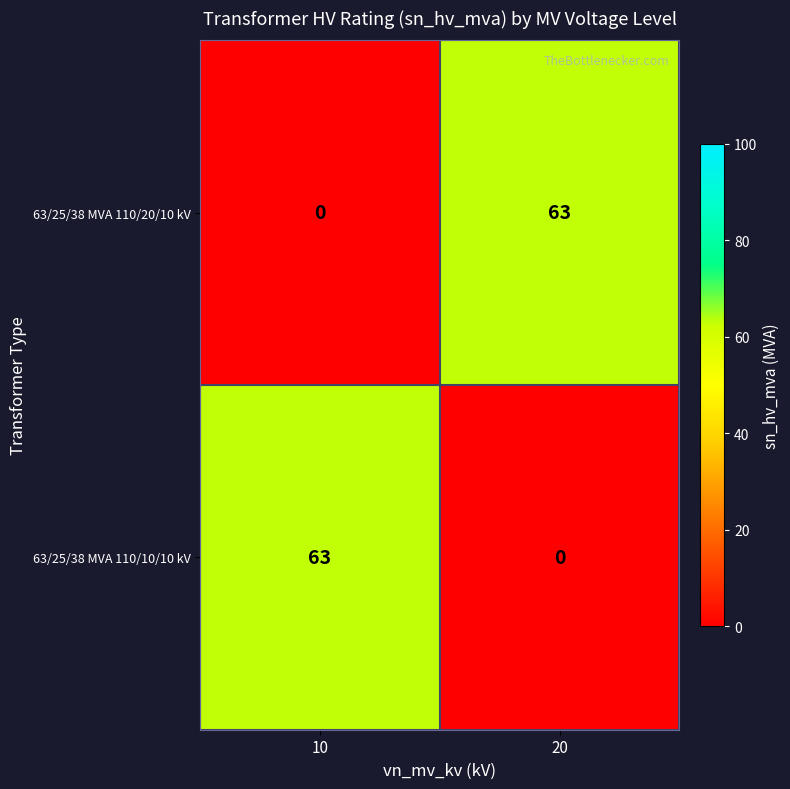

At which label does 63/25/38 MVA 110/10/10 kV reach its minimum?

20